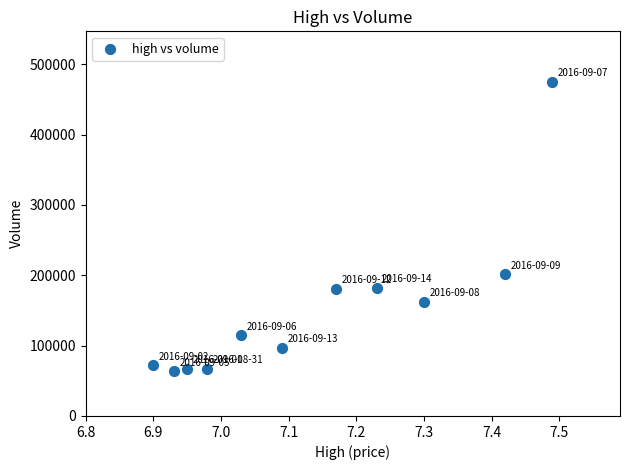

What is the average Y value?

153147.1